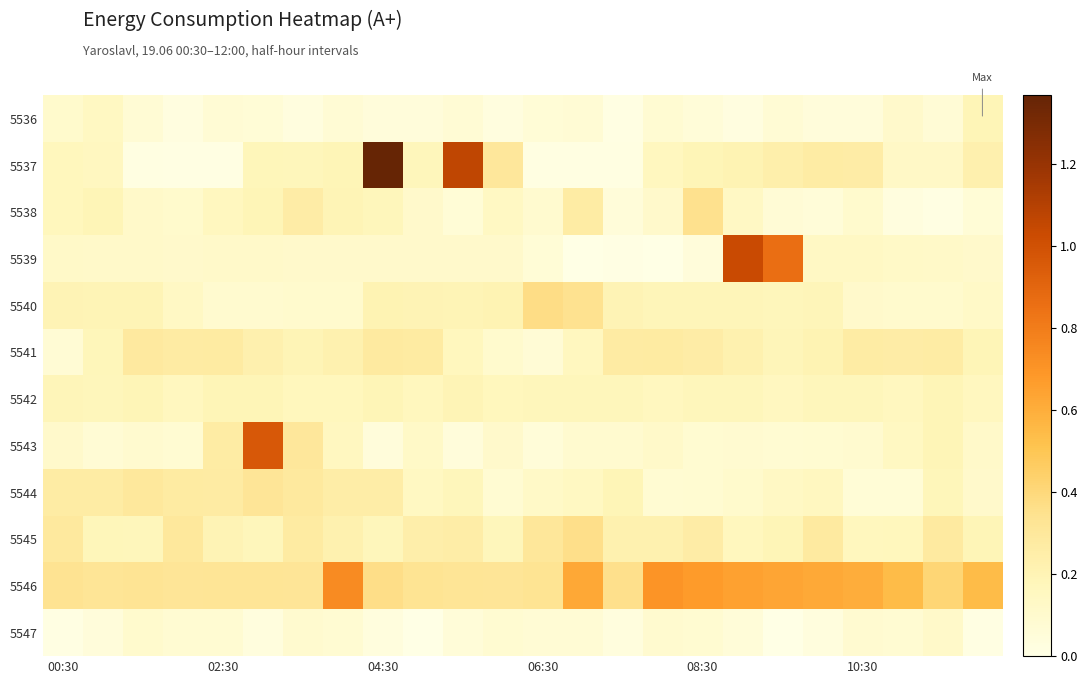

At which category does the chart reach its peak across all series?

04:30